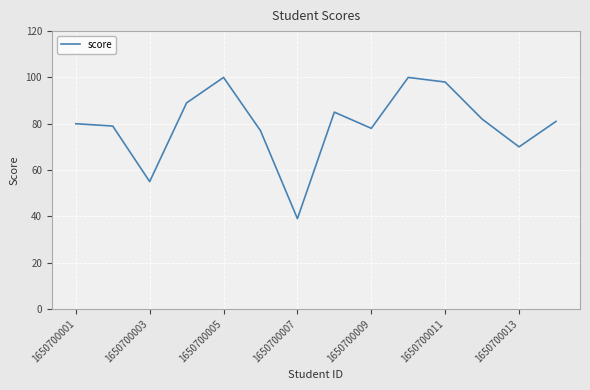

What is the maximum value shown in the chart?

100